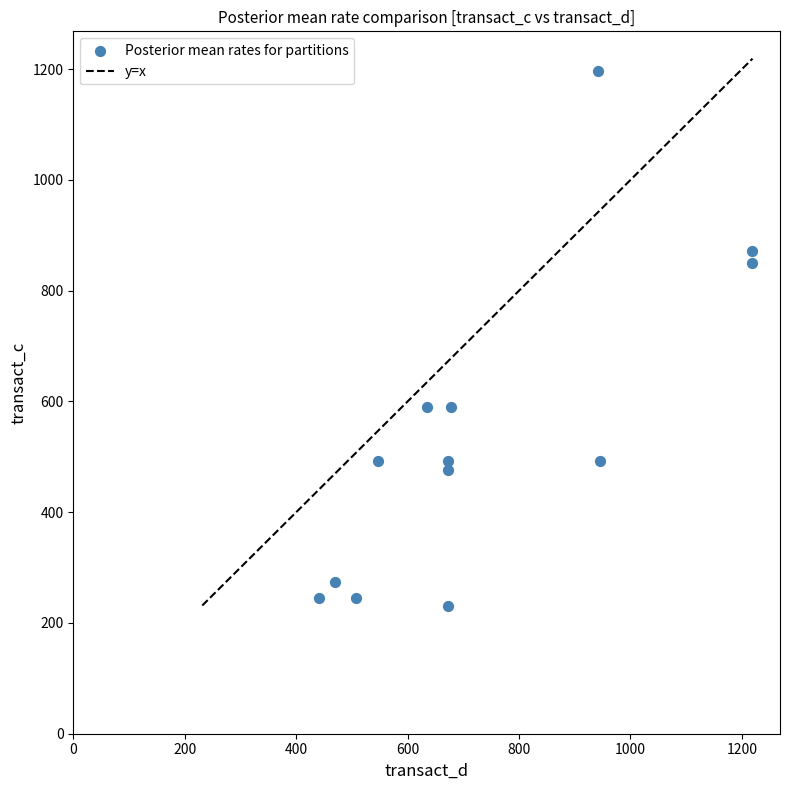

What is the range of X values (max minus min)?

777.6